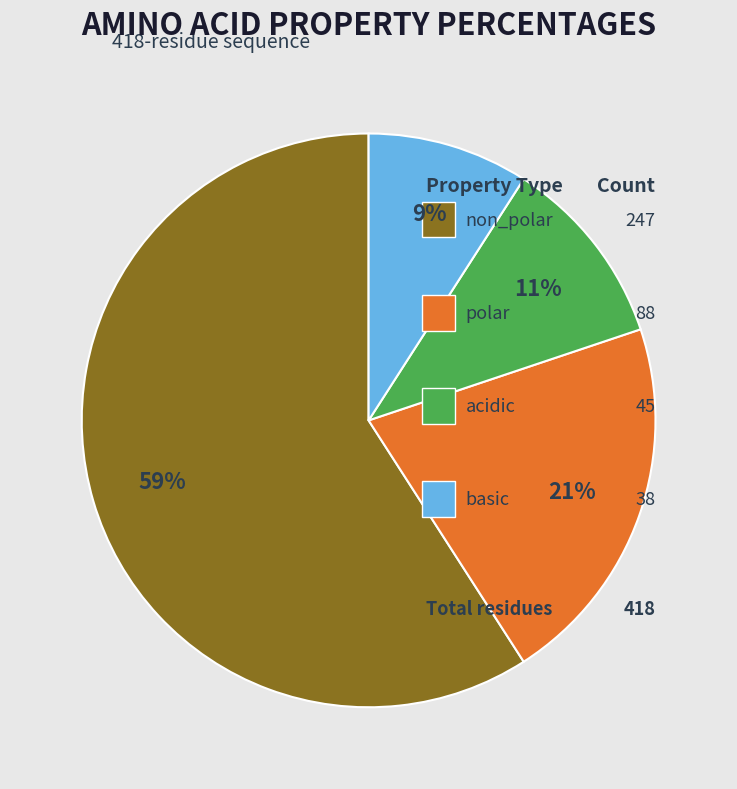

To the nearest percent, what is the difference between the largest and smallest slice percentages?

50%